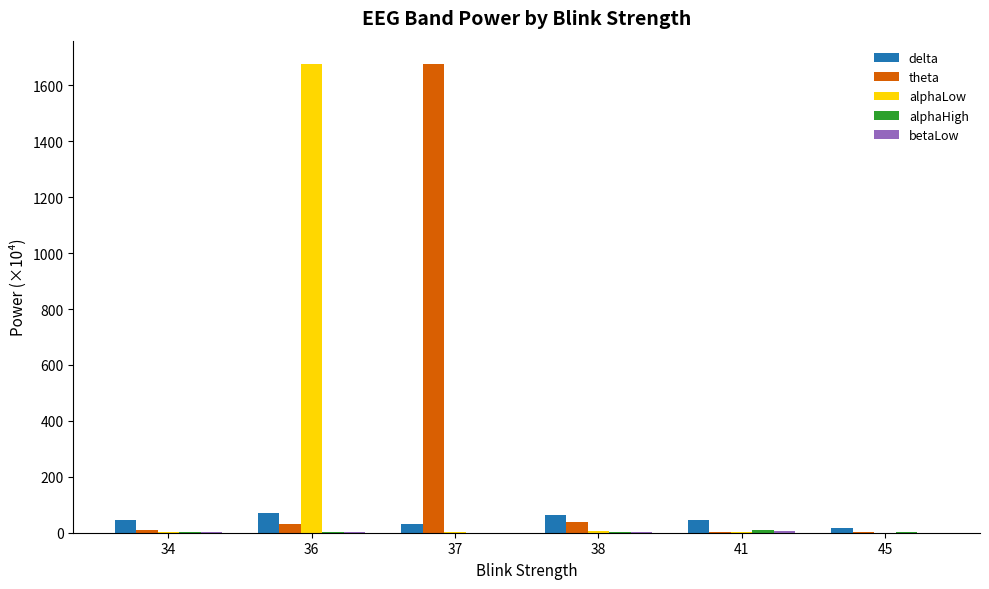

Between 37 and 41, which series saw the biggest shift?

theta